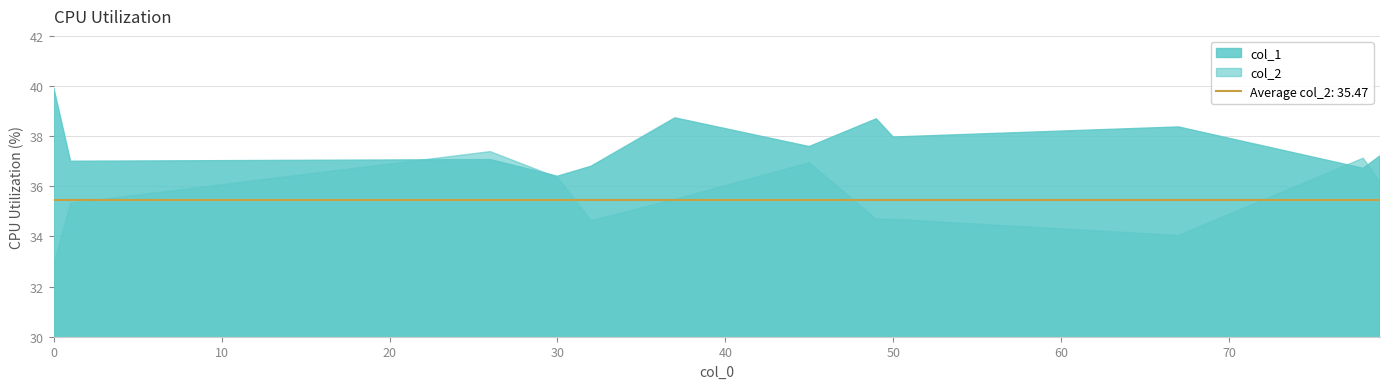

What is the label of the 11th point from the left?

67